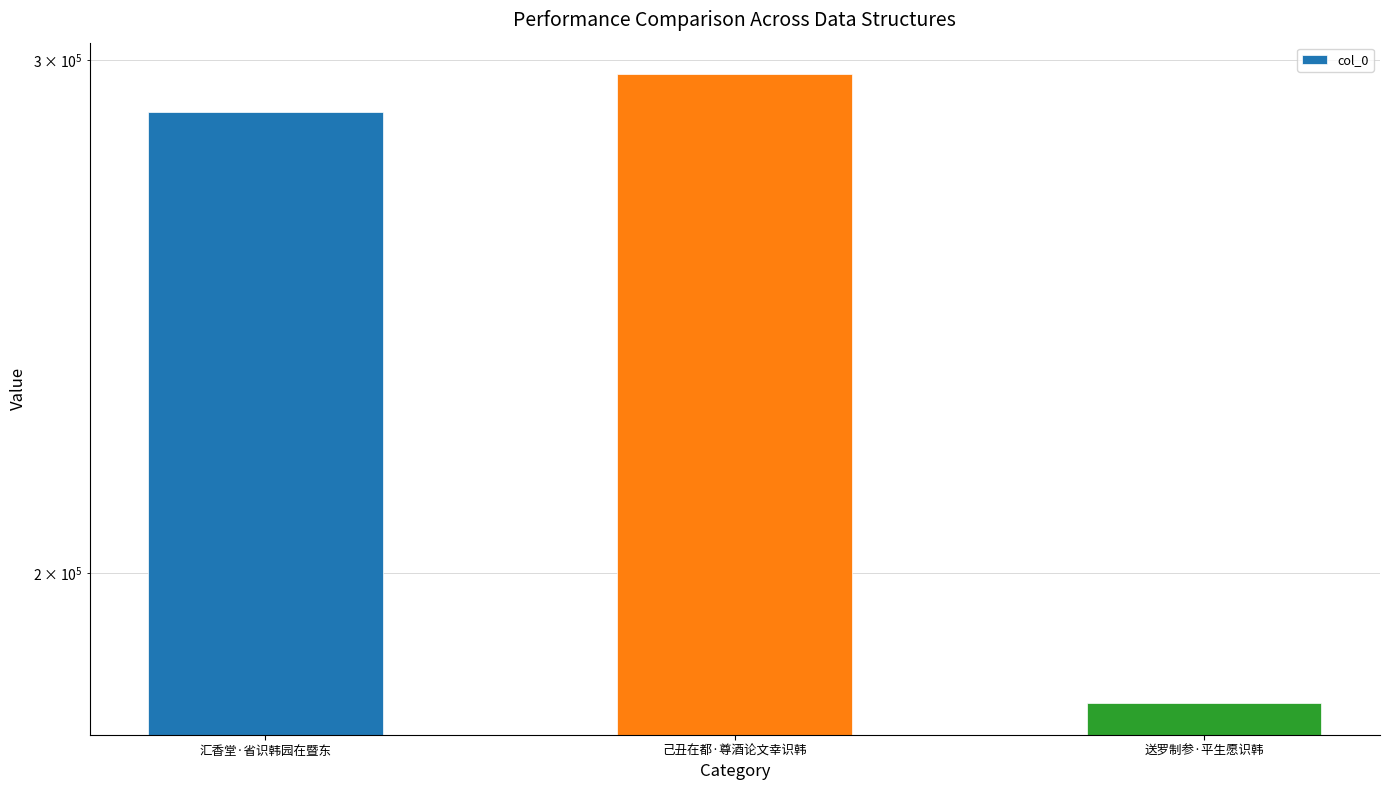

What is the difference between the values at 送罗制参·平生愿识韩 and 汇香堂·省识韩园在暨东?

107585